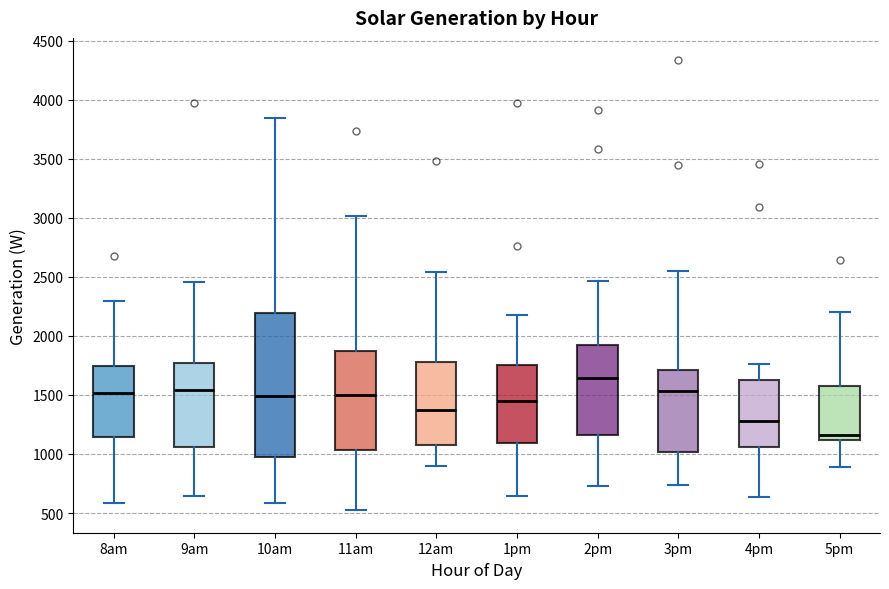

Reading left to right, transcribe this box plot: for each box, give where its median line is, the range the box spans, and where its two whiskers end, as read against the y-axis. The values are not printed on the chart, so give them approximately, as read against the axis.

8am: median 1500, box 1150 to 1750, whiskers 600 to 2300
9am: median 1550, box 1050 to 1750, whiskers 650 to 2450
10am: median 1500, box 950 to 2200, whiskers 600 to 3850
11am: median 1500, box 1050 to 1850, whiskers 500 to 3000
12am: median 1350, box 1050 to 1800, whiskers 900 to 2550
1pm: median 1450, box 1100 to 1750, whiskers 650 to 2150
2pm: median 1650, box 1150 to 1900, whiskers 750 to 2450
3pm: median 1550, box 1000 to 1700, whiskers 750 to 2550
4pm: median 1300, box 1050 to 1600, whiskers 650 to 1750
5pm: median 1150, box 1100 to 1600, whiskers 900 to 2200